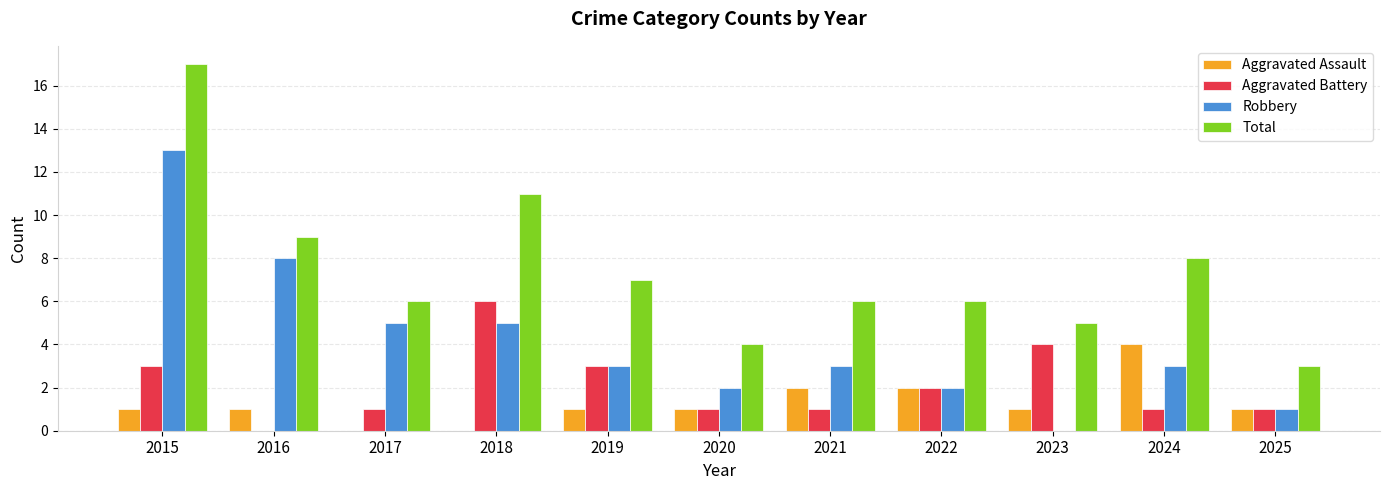

Is the value of Total at 2018 greater than the value of Aggravated Battery at 2018?

Yes